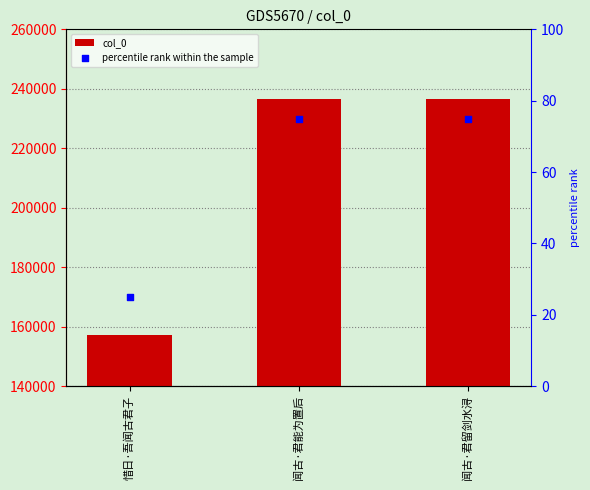

Which series reaches the minimum Y coordinate?

percentile rank within the sample